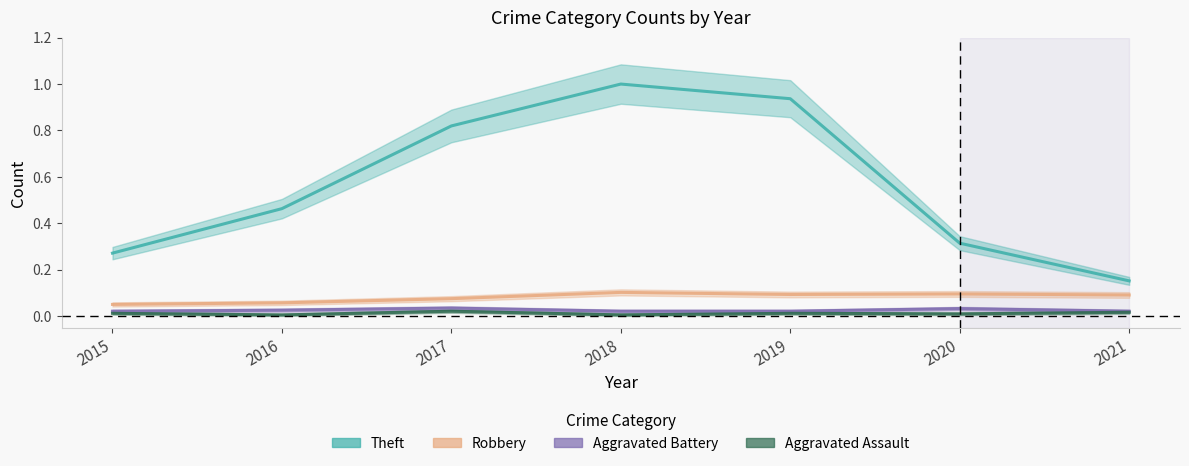

Does the chart have visible grid lines?

No